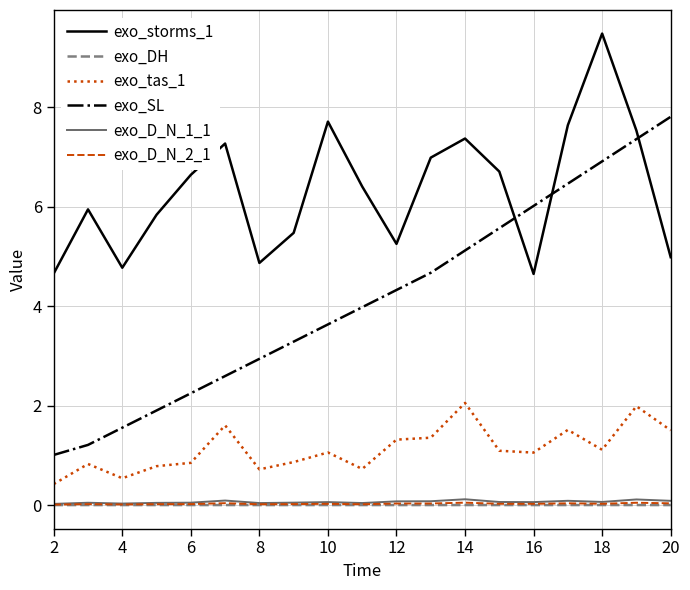

Which series has the largest total across all categories?

exo_storms_1